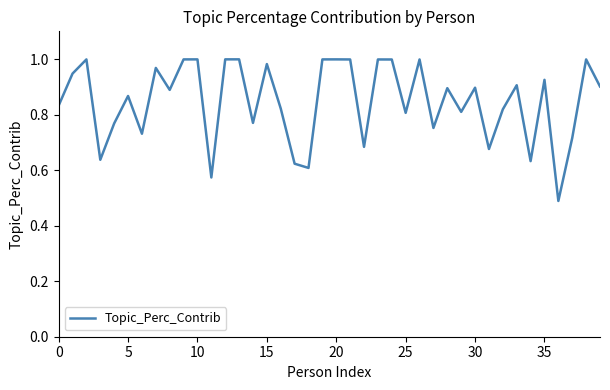

What is the difference between the maximum and minimum values?

0.5